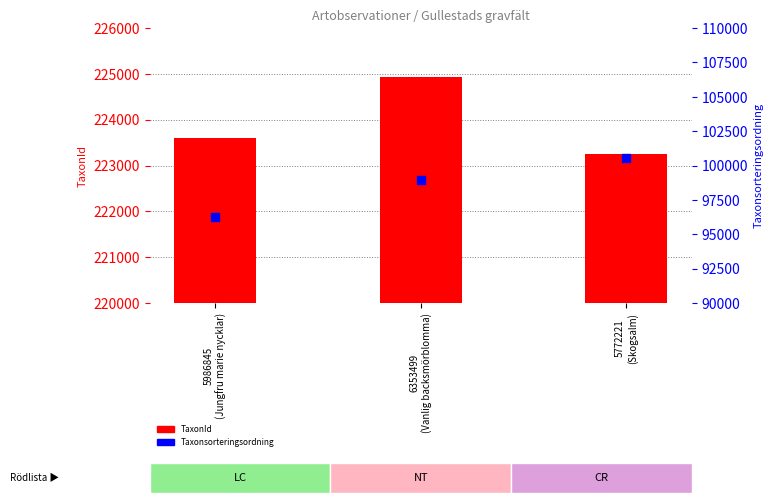

At how many categories does at least one series exceed 184890?

3